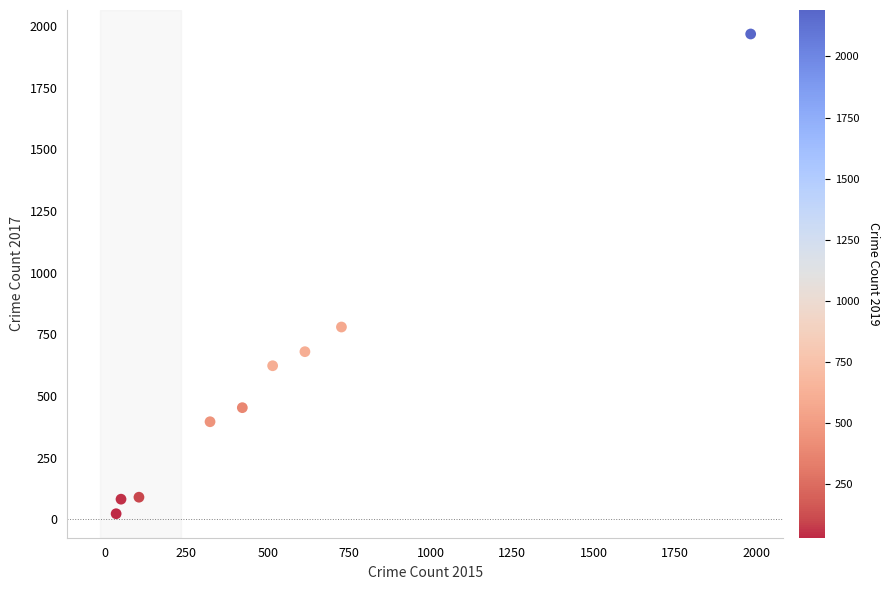

What is the average X value?

530